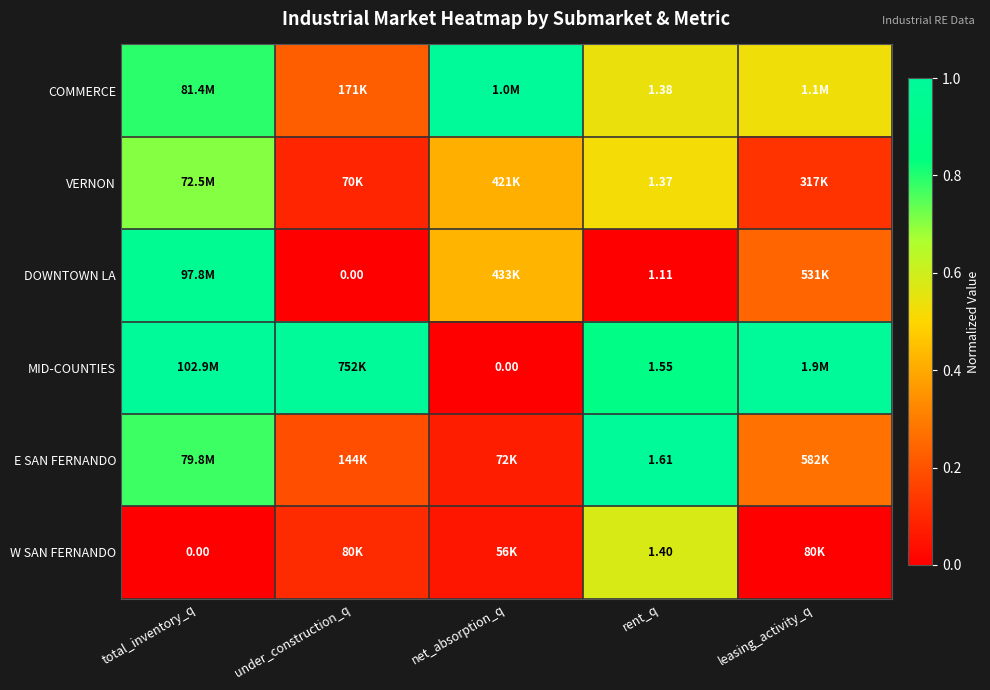

Which category has the lowest value across all series?

under_construction_q